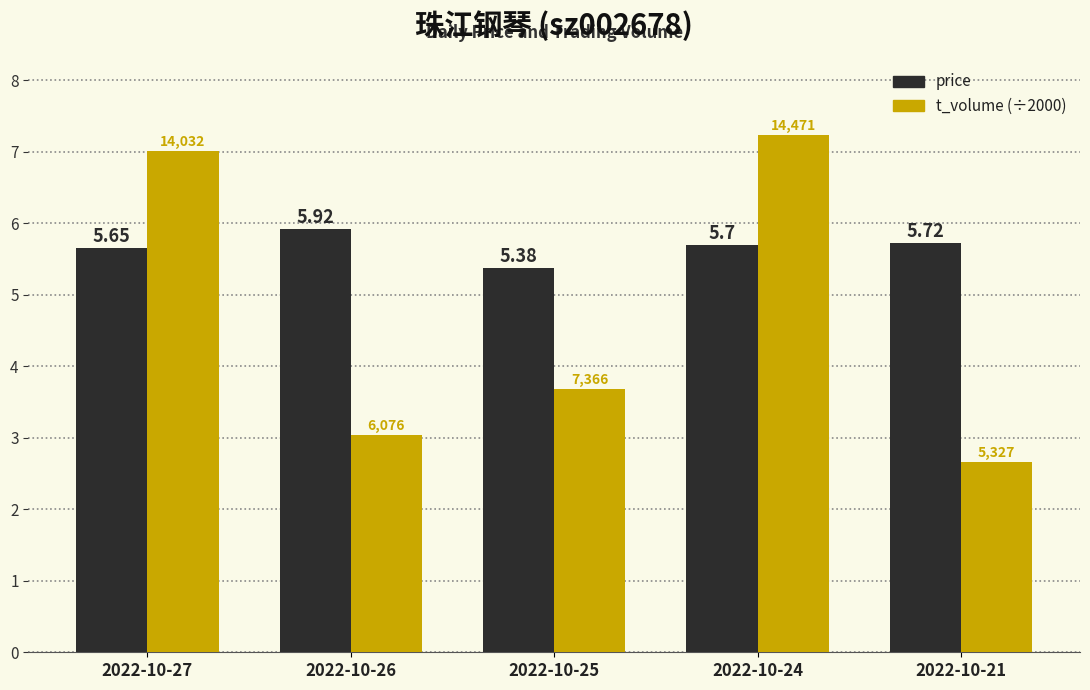

List the series in order of their overall mean, lowest first.

t_volume (÷2000), price